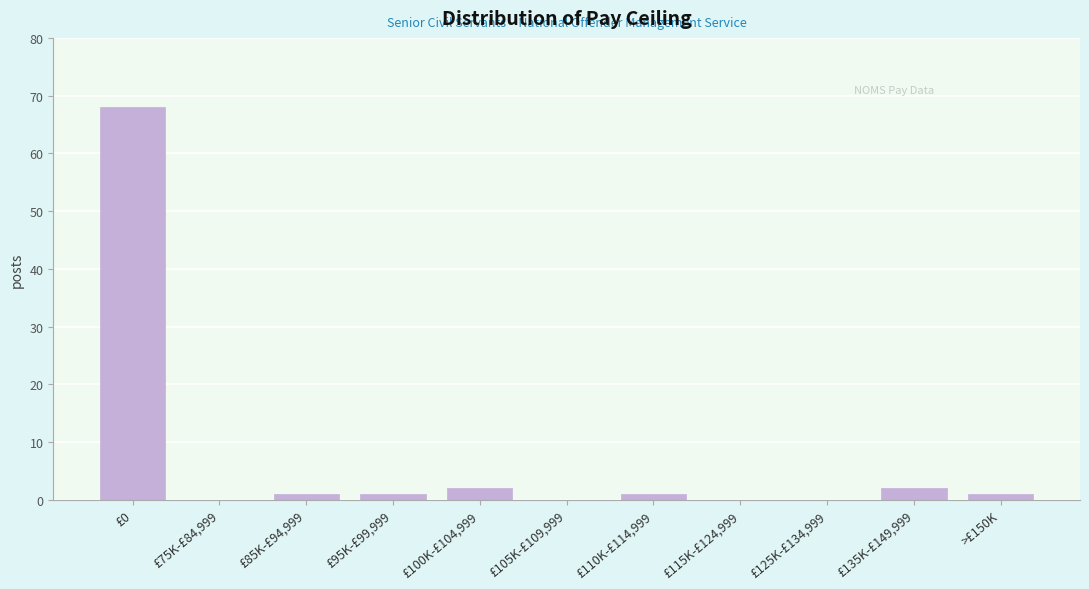

Reading left to right, extract all data points from this chart.

£0=68	£75K-£84,999=0	£85K-£94,999=1	£95K-£99,999=1	£100K-£104,999=2	£105K-£109,999=0	£110K-£114,999=1	£115K-£124,999=0	£125K-£134,999=0	£135K-£149,999=2	>£150K=1